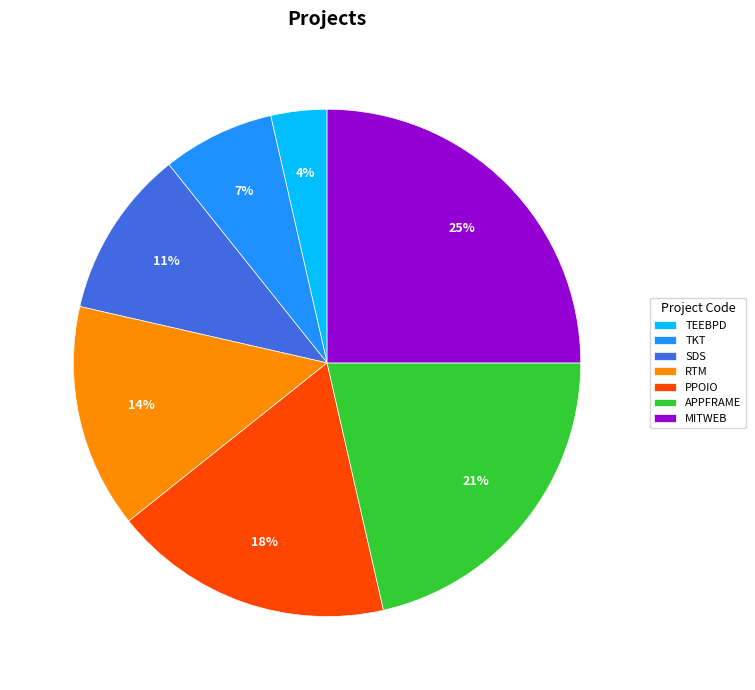

To the nearest percent, what is the average slice percentage?

14%